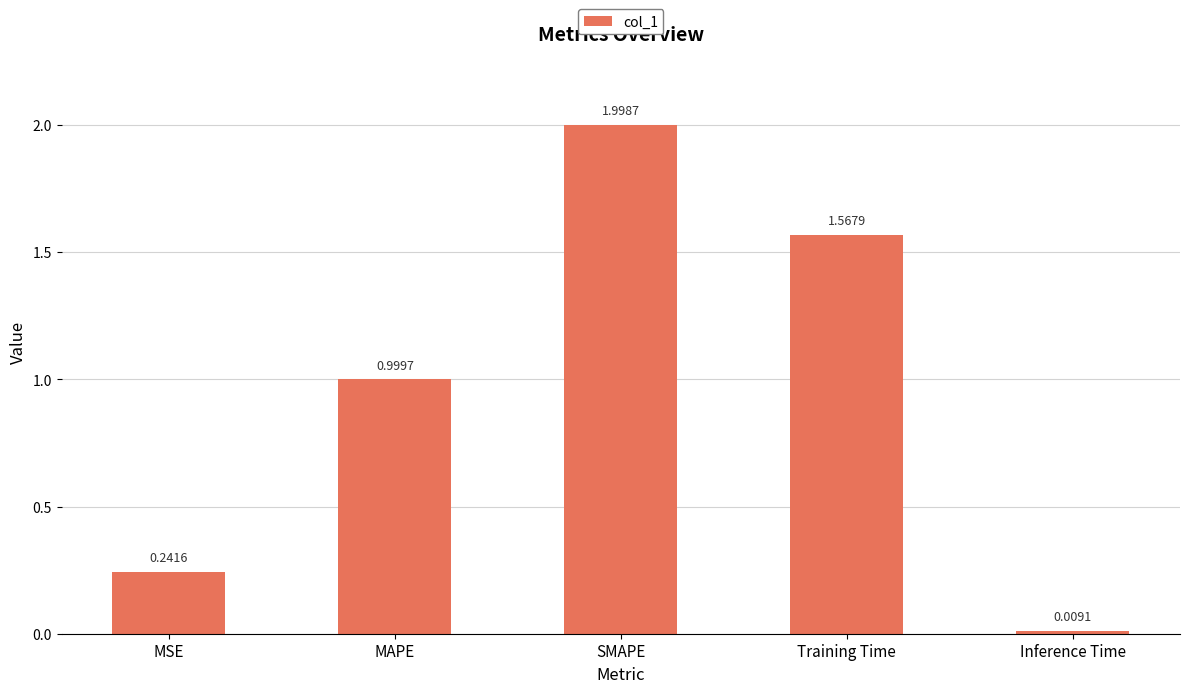

Rank the categories by value from lowest to highest.

Inference Time, MSE, MAPE, Training Time, SMAPE